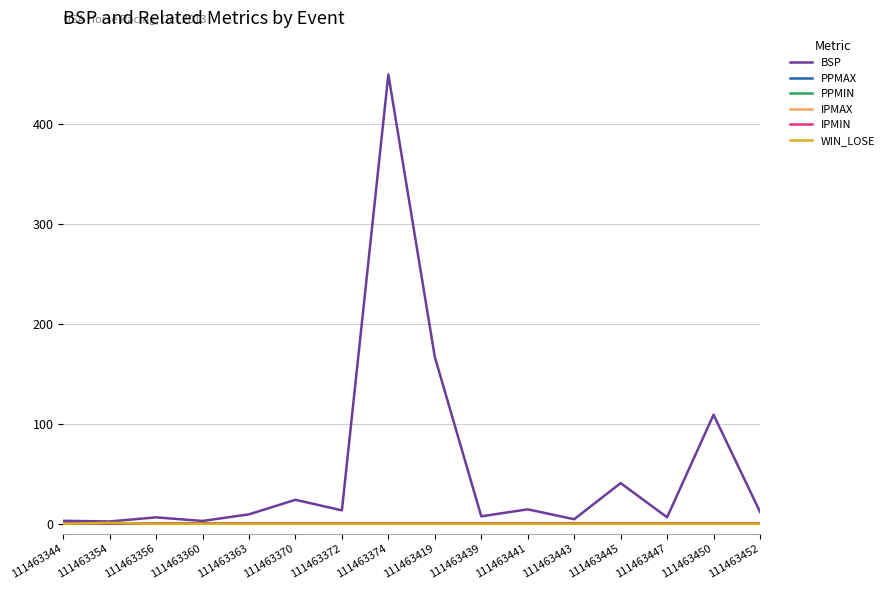

At which category does the chart reach its peak across all series?

111463344